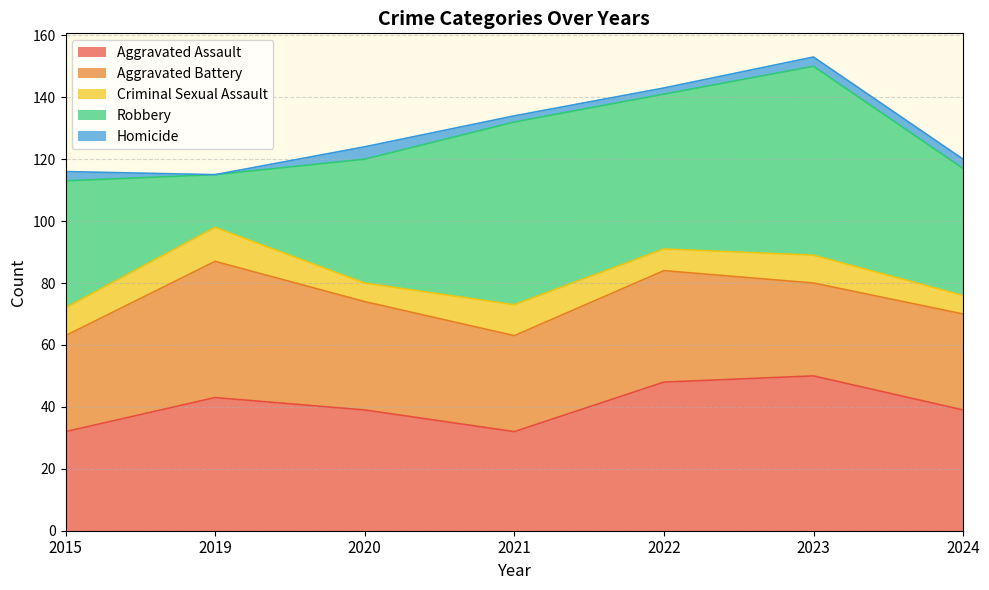

What is the difference between the Criminal Sexual Assault values at 2024 and 2015?

3